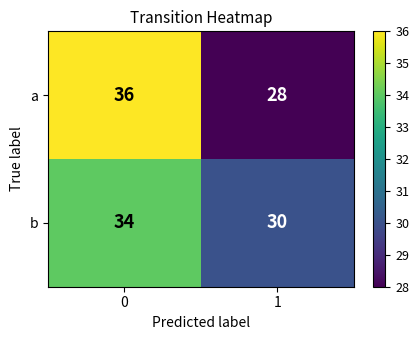

Rank the series by their maximum value, from highest to lowest.

a, b